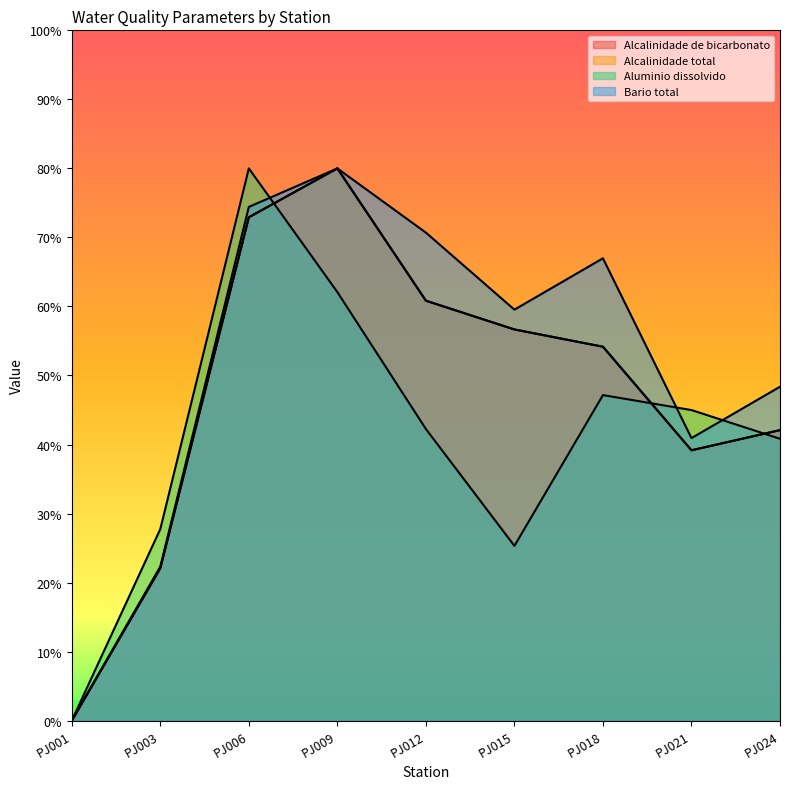

What is the value of the Alcalinidade total point at the 9th from the left?

42.1